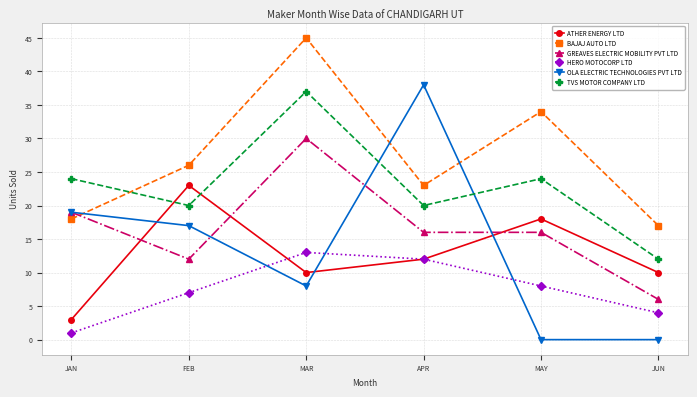

At which label does TVS MOTOR COMPANY LTD reach its minimum?

JUN